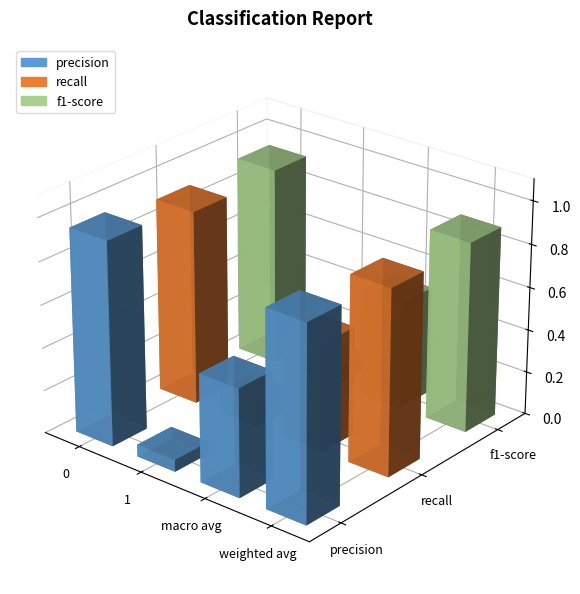

Which series has the largest range (max minus min)?

precision